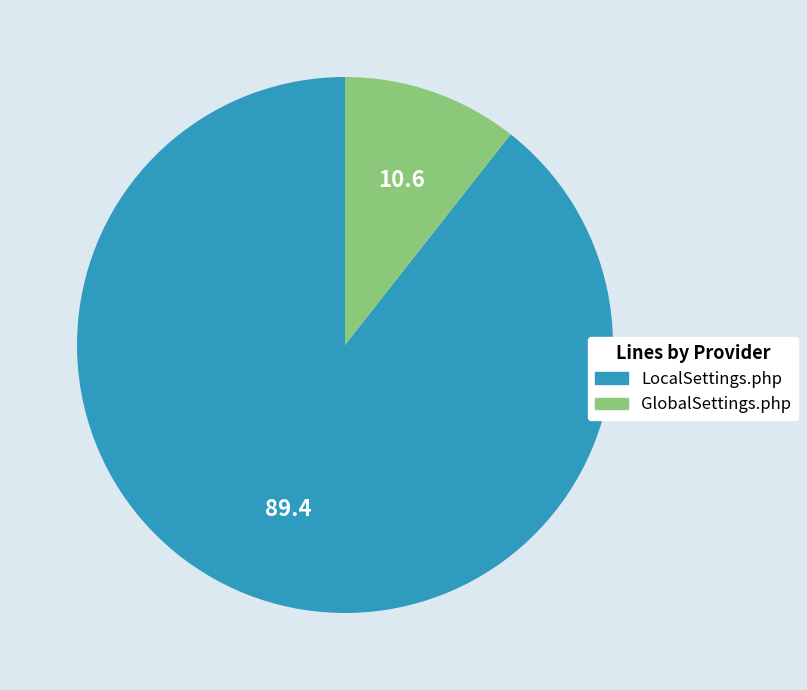

Which category has the smallest portion of the pie?

GlobalSettings.php